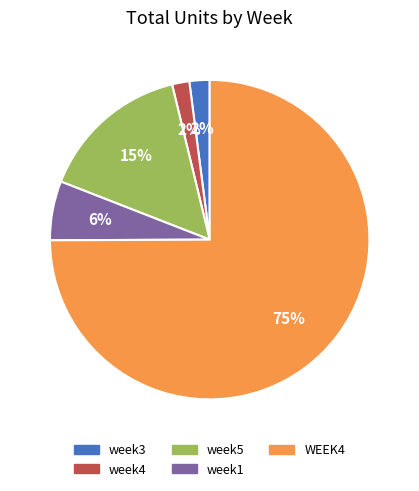

Do WEEK4 and week5 together represent more than half of the pie?

Yes